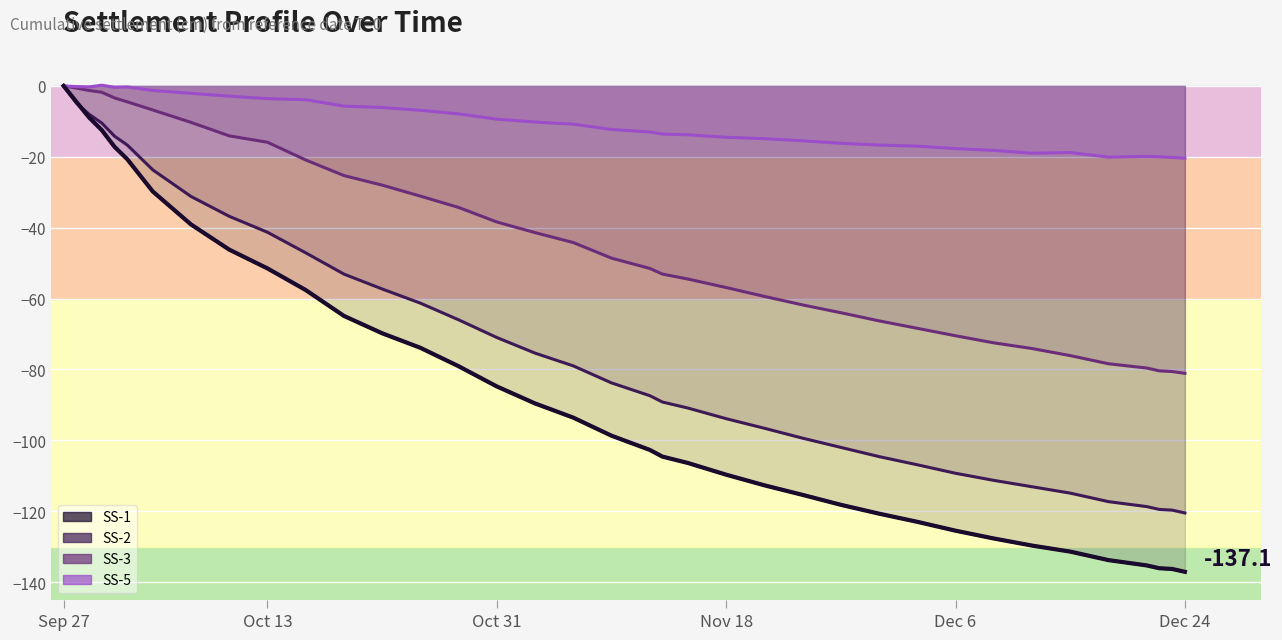

True or false: SS-1 line and SS-5 line cross at least once.

False